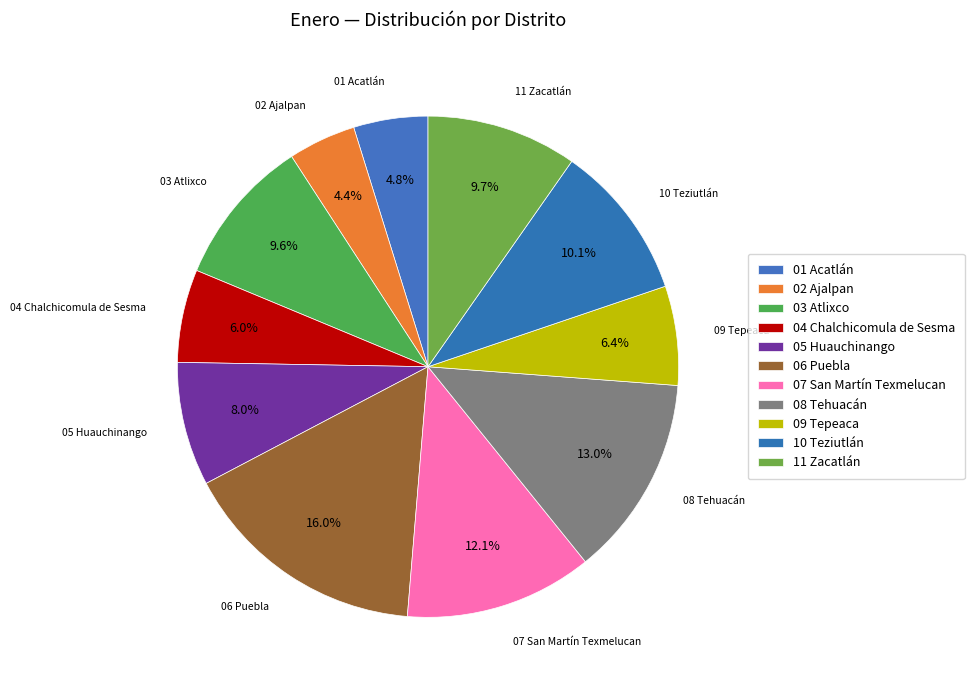

What is the largest slice in the pie chart?

06 Puebla